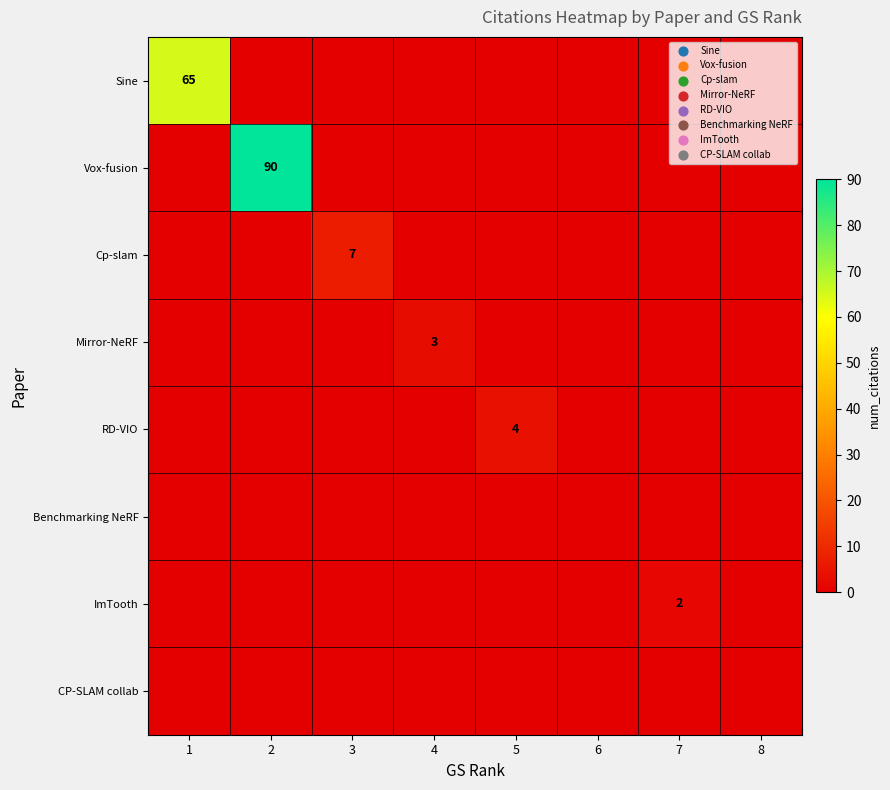

Between 6 and 8, which is larger?

6